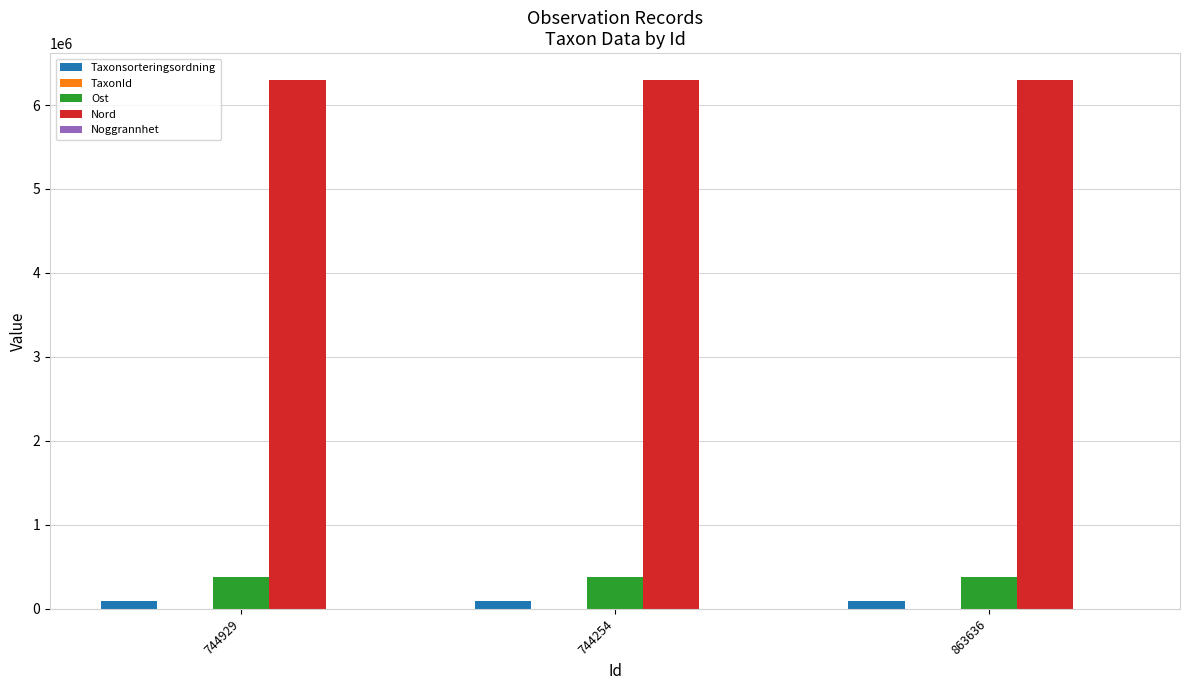

What is the sum of all Nord values?

18908142